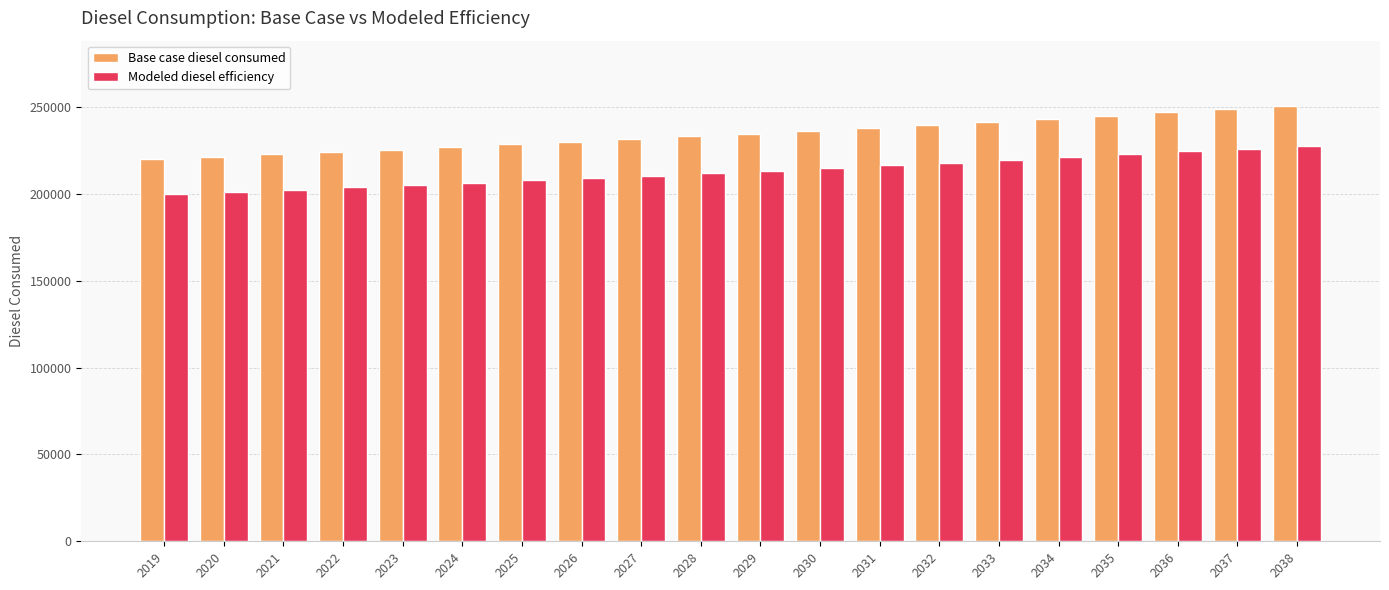

Is it true that Base case diesel consumed equals 95945.7 at 2022?

False